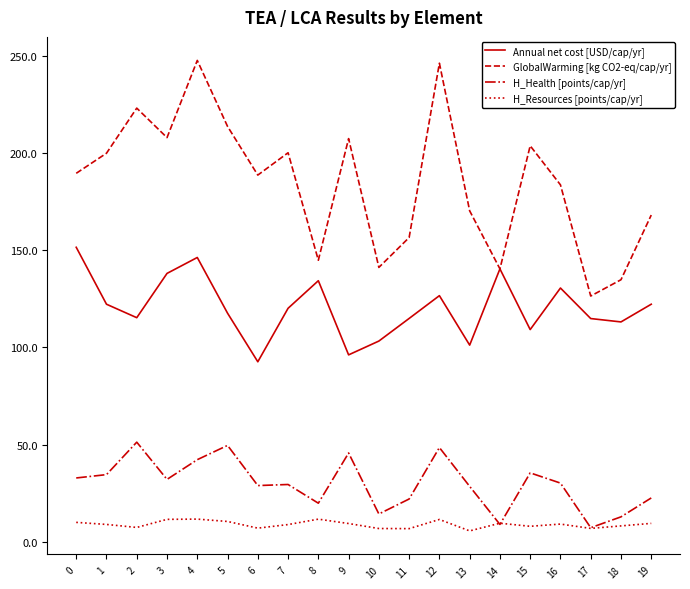

True or false: Annual net cost [USD/cap/yr] and H_Health [points/cap/yr] intersect in this chart.

False